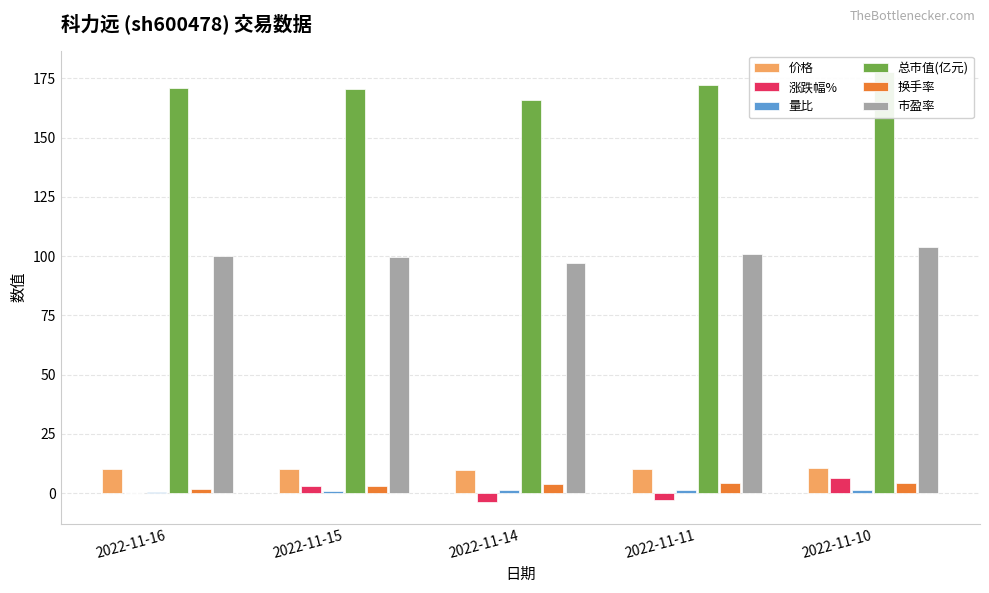

Is it true that 市盈率 equals 137.6 at 2022-11-11?

False